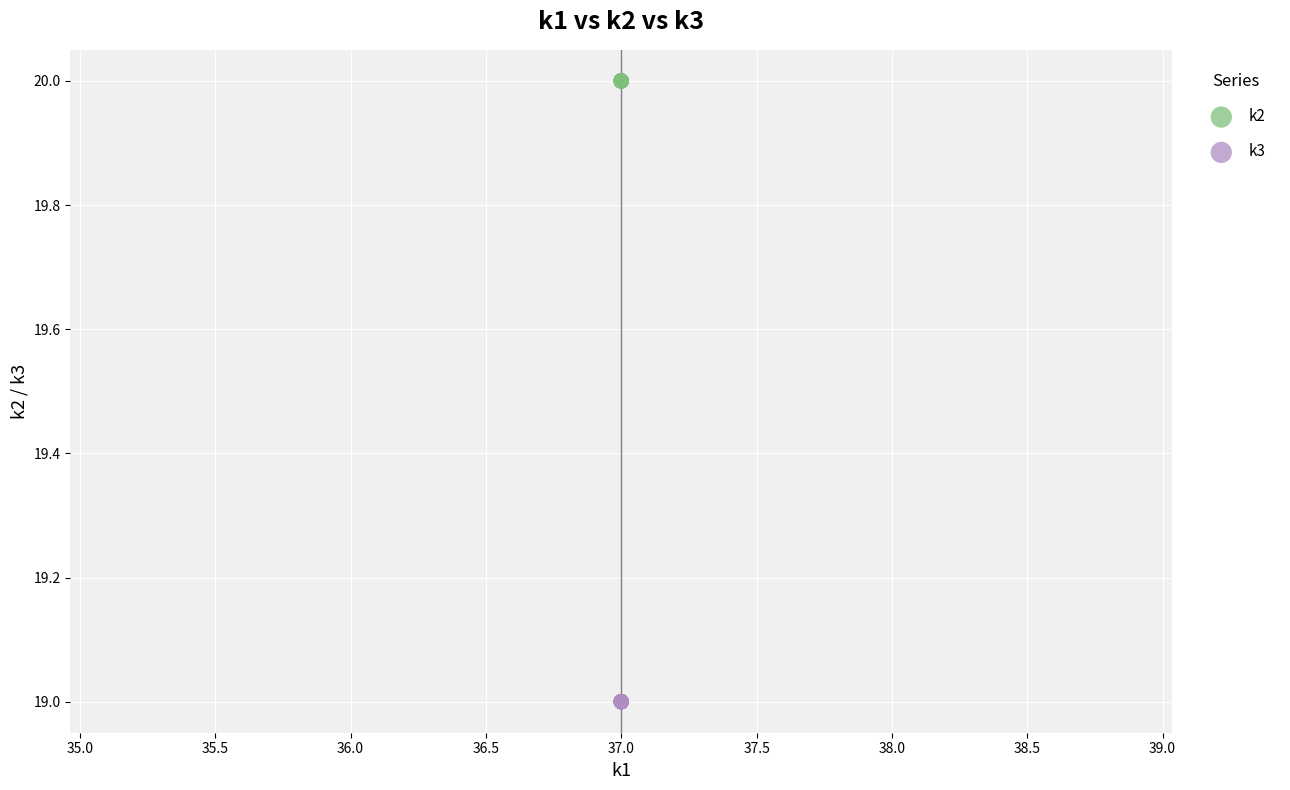

Which series reaches the maximum Y coordinate?

k2